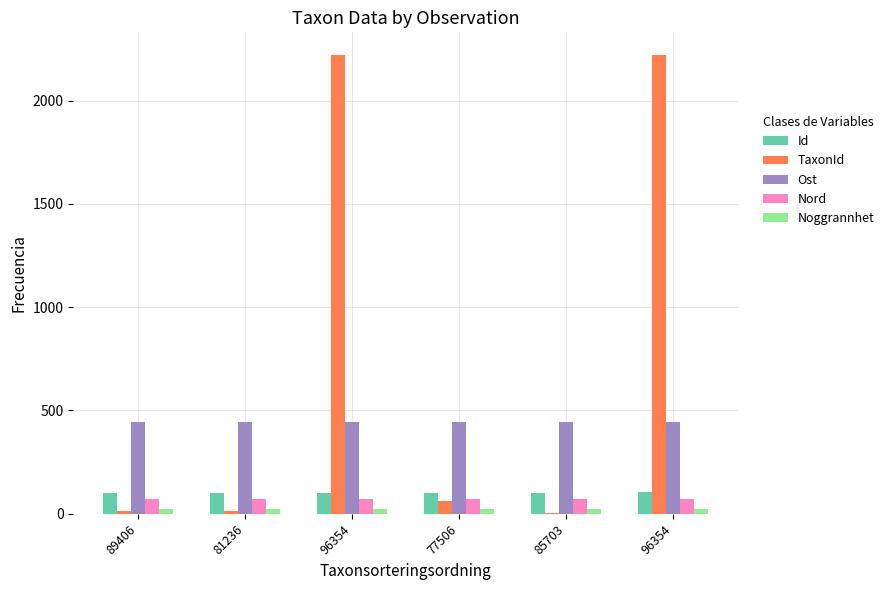

What is the spread (max minus min) of values at 81236?

431.3